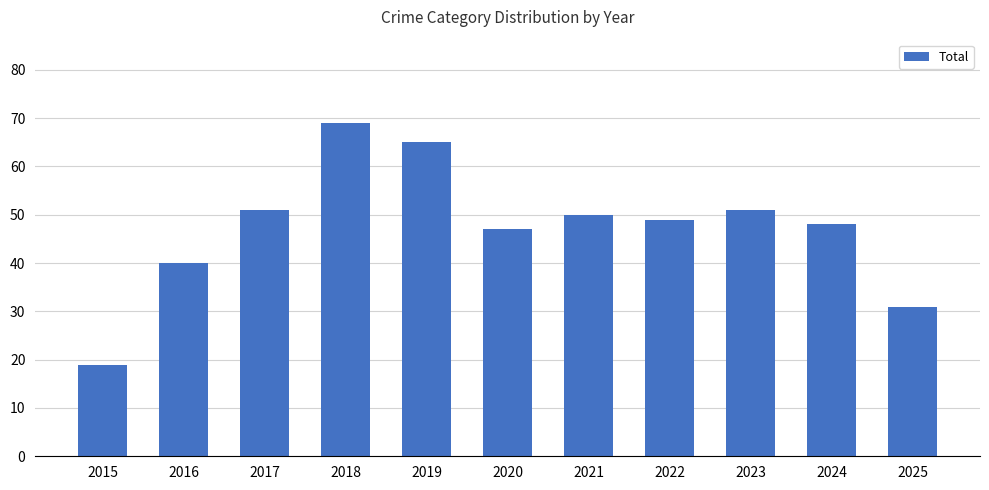

What is the change in value from 2016 to 2022?

+9